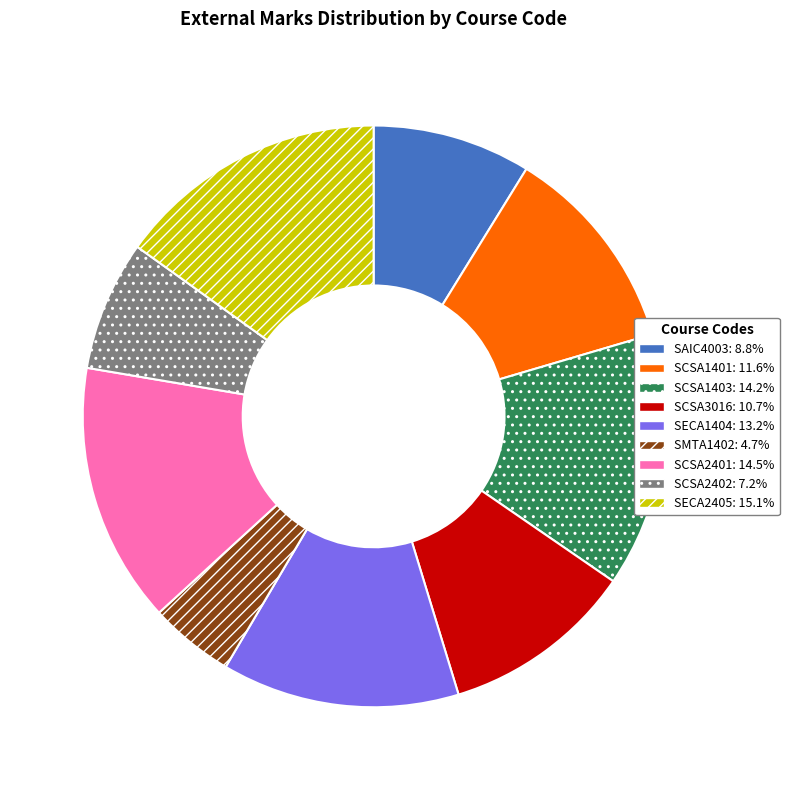

Combined, do SECA1404: 13.2% and SECA2405: 15.1% account for over 50%?

No